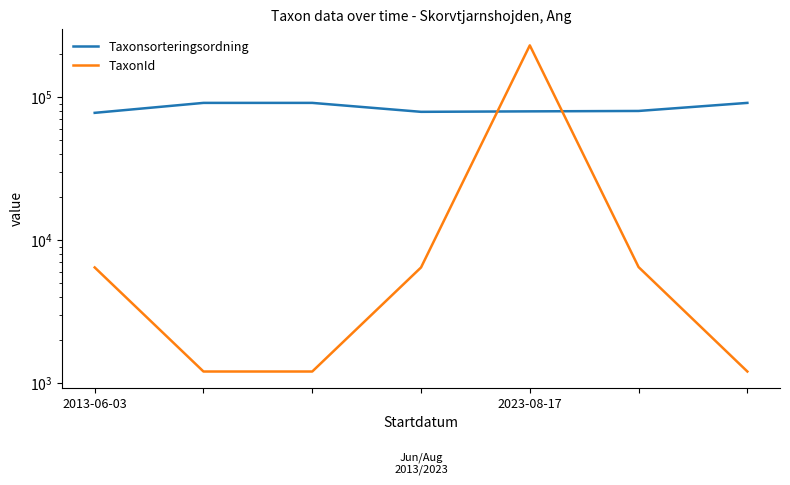

At which category is the sum across all series the highest?

2023-08-17